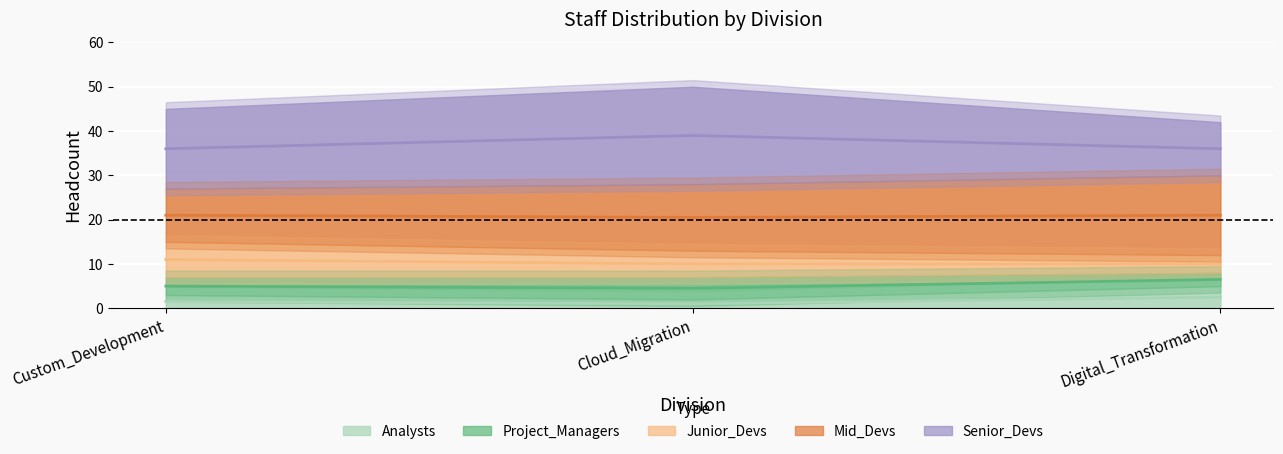

What is the total value across all series at Custom_Development?

45